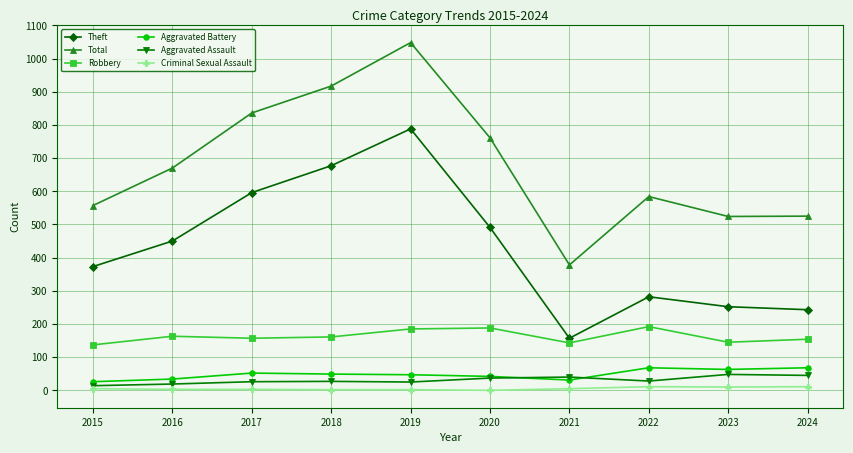

True or false: Robbery has more than 1 points higher than both neighbors.

True